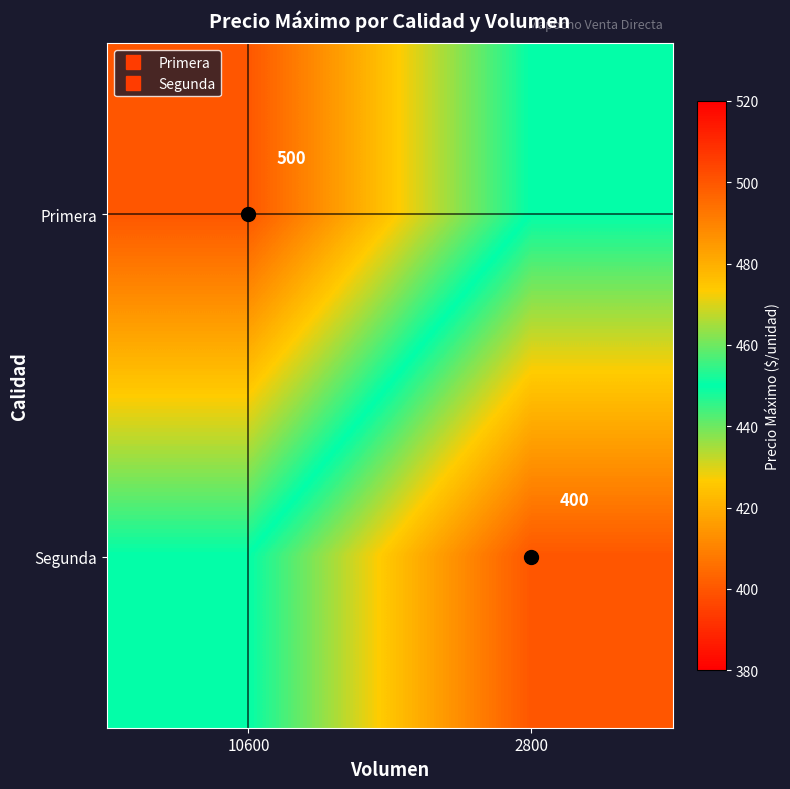

What is the maximum value shown in the chart?

500